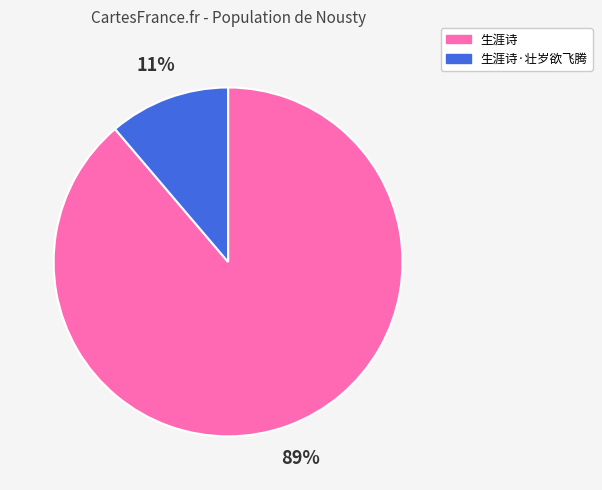

Is it true that 生涯诗·壮岁欲飞腾 is 1% of the pie?

False